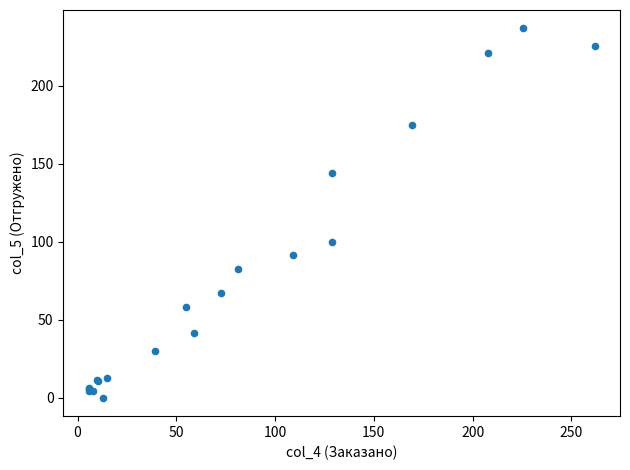

What Y value in the scatter plot is closest to 118?

100.2